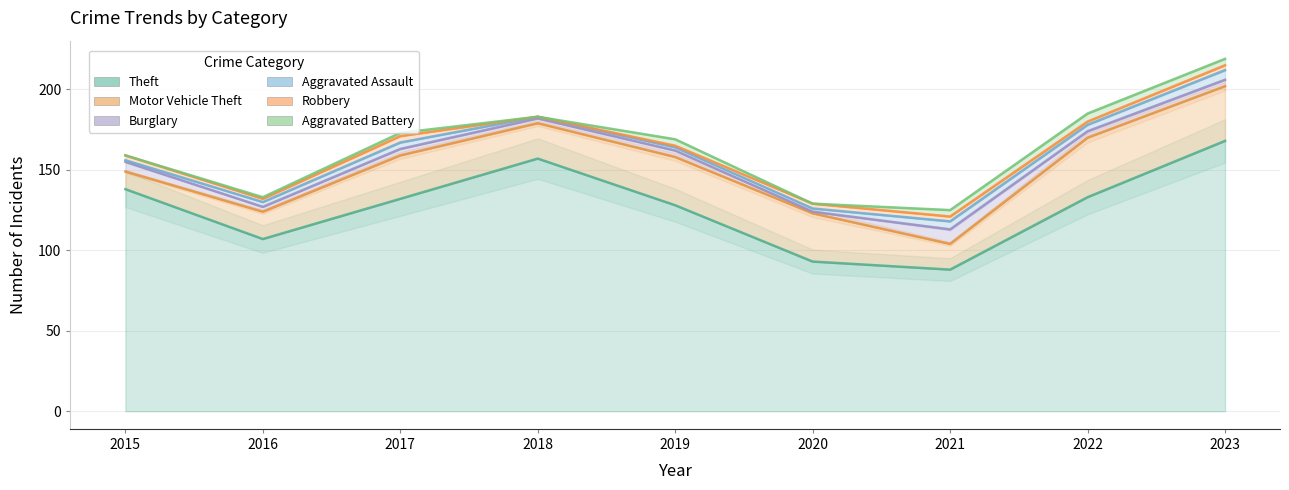

Is the value of Aggravated Battery at 2023 greater than the value of Aggravated Assault at 2022?

No